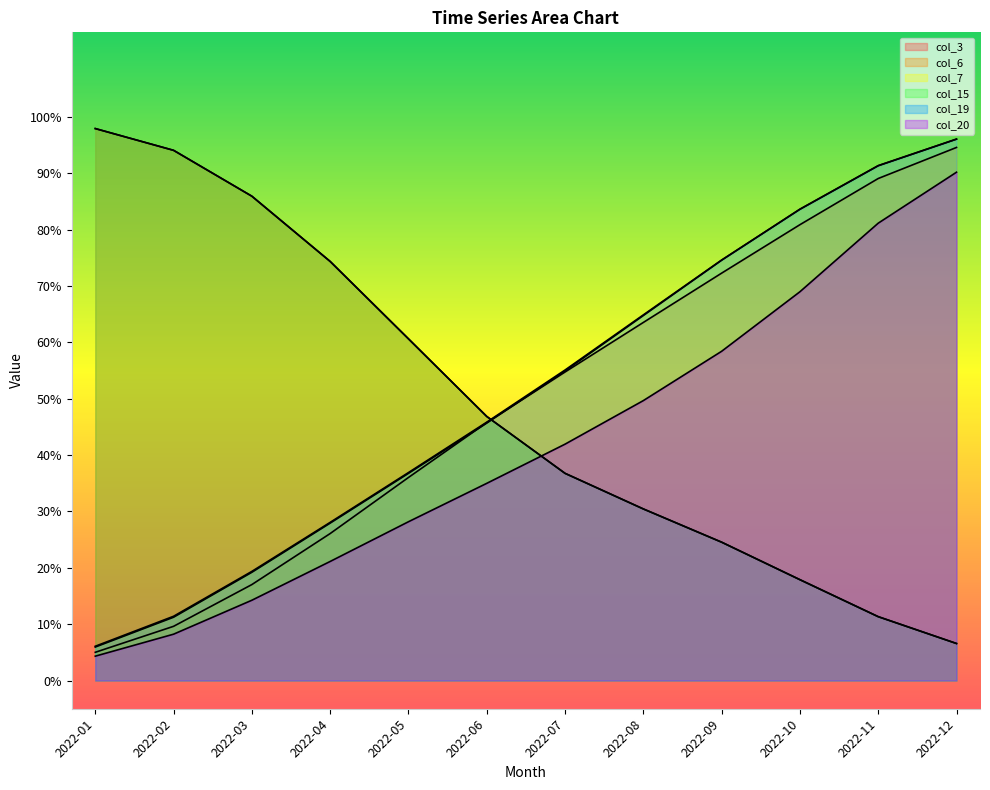

The col_3 series shows 0.2 at 2022-10. True or false?

True